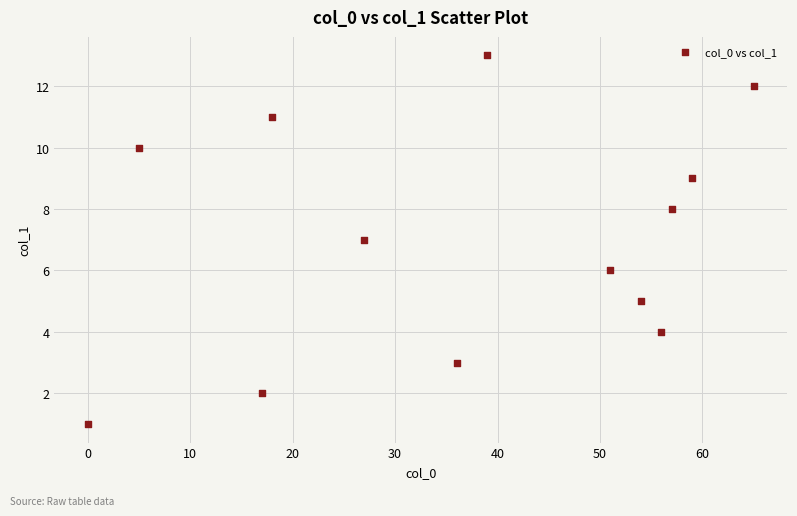

What is the range of Y values (max minus min)?

12